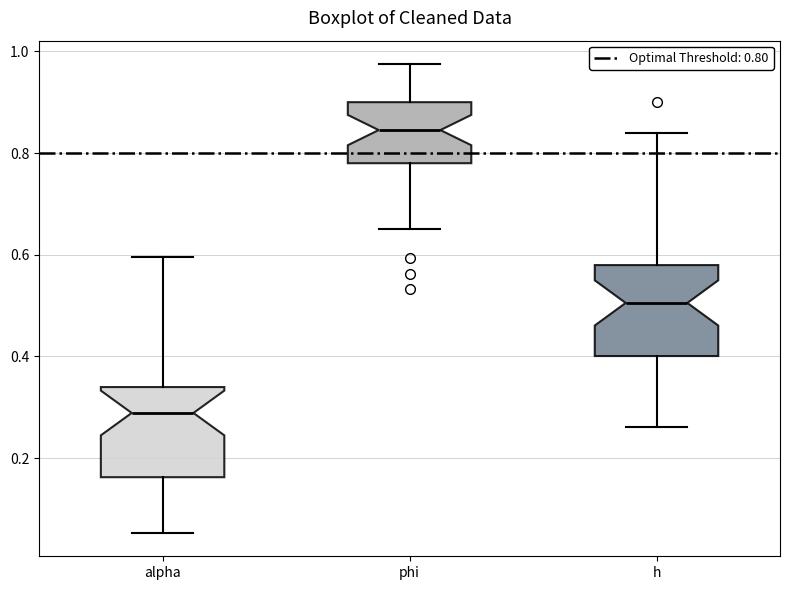

Reading left to right, transcribe this box plot: for each box, give where its median line is, the range the box spans, and where its two whiskers end, as read against the y-axis. The values are not printed on the chart, so give them approximately, as read against the axis.

alpha: median 0.28, box 0.16 to 0.34, whiskers 0.06 to 0.60
phi: median 0.84, box 0.78 to 0.90, whiskers 0.66 to 0.98
h: median 0.50, box 0.40 to 0.58, whiskers 0.26 to 0.84